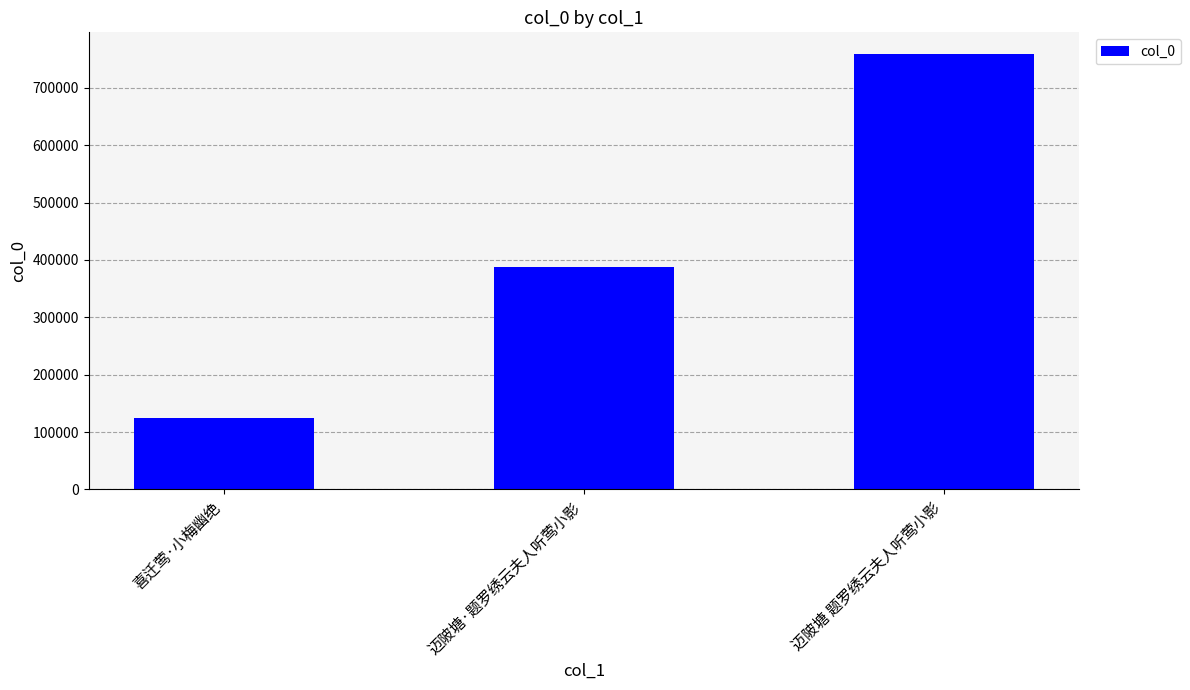

The value at 迈陂塘 题罗绣云夫人听莺小影 is 1034277. True or false?

False